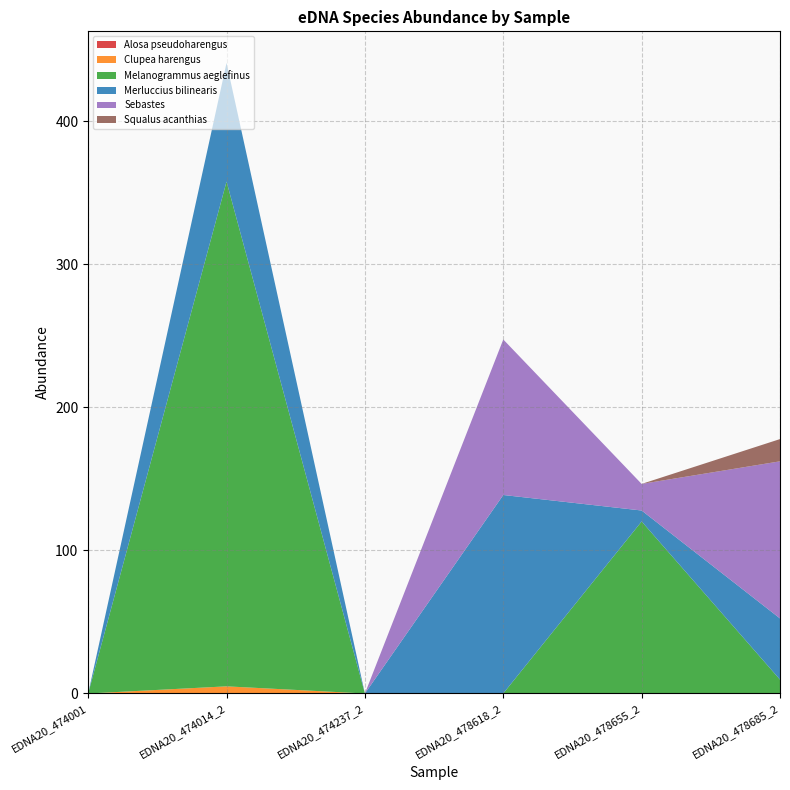

Reading left to right, list all the values displayed in this chart.

Alosa pseudoharengus: 0.0	0.0	0.0	0.1	0.0	0.0
Clupea harengus: 0.0	5.0	0.0	0.0	0.0	0.0
Melanogrammus aeglefinus: 0.0	353.0	0.0	0.0	120.3	9.7
Merluccius bilinearis: 0.0	83.0	0.0	138.8	7.7	42.8
Sebastes: 0.0	0.0	0.0	108.8	18.6	109.9
Squalus acanthias: 0.0	0.0	0.0	0.0	0.0	15.6